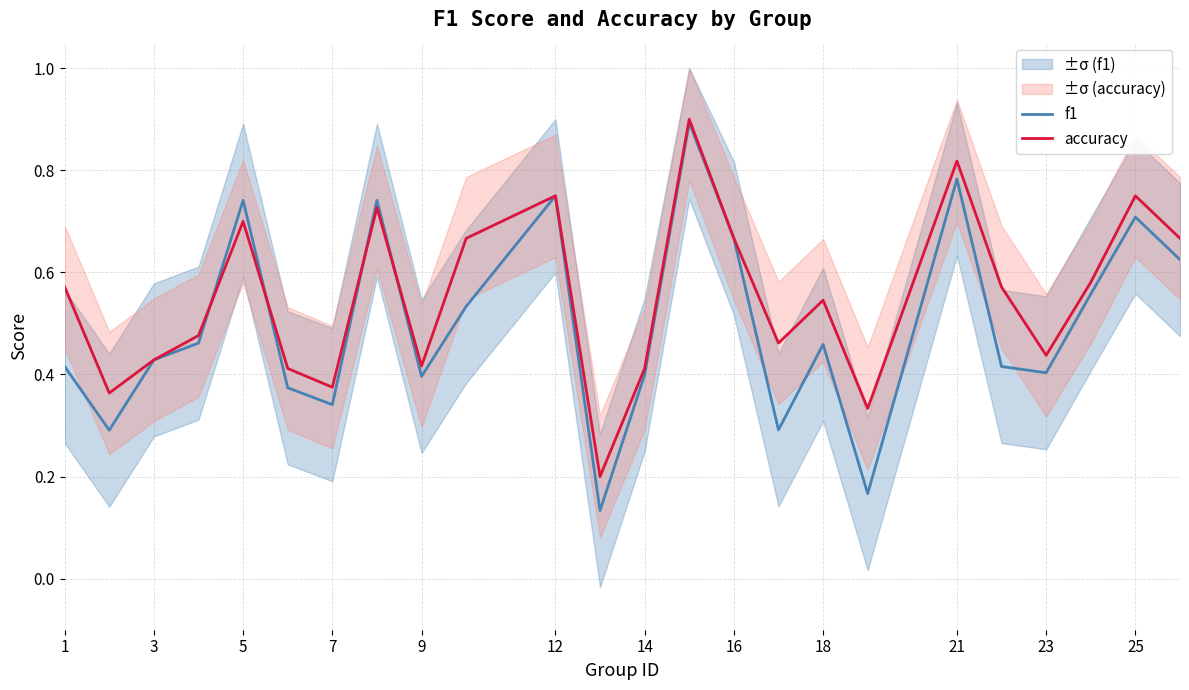

In accuracy, how many points are higher than both neighbors (excluding endpoints)?

7